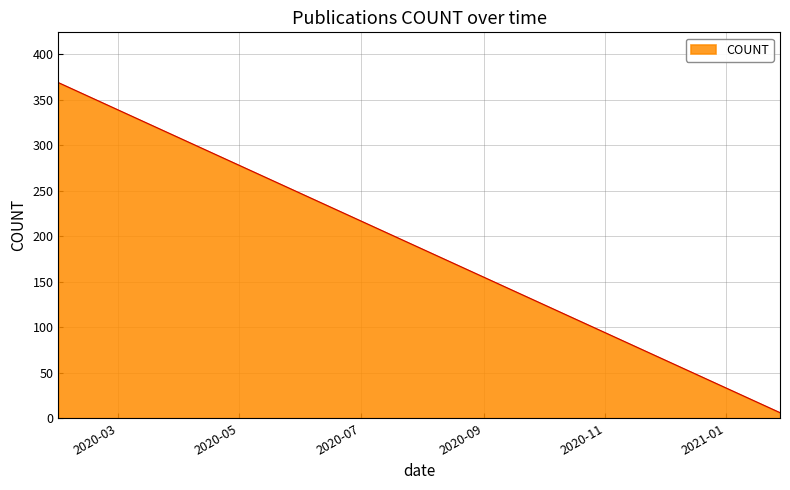

What is the sum of all values?

1804